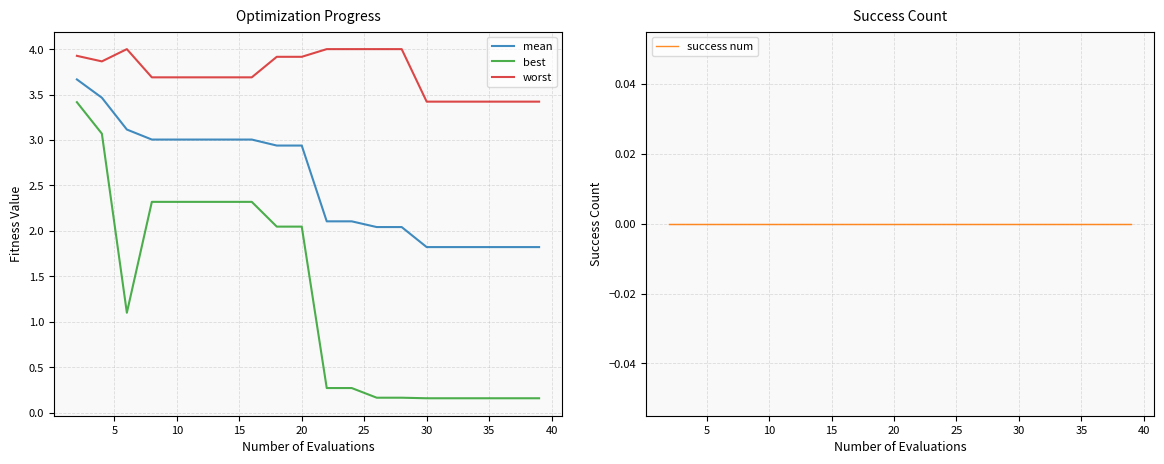

The worst series shows 5.5 at 10. True or false?

False